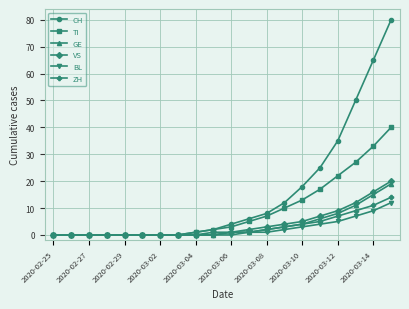

At how many categories does at least one series exceed 31?

4